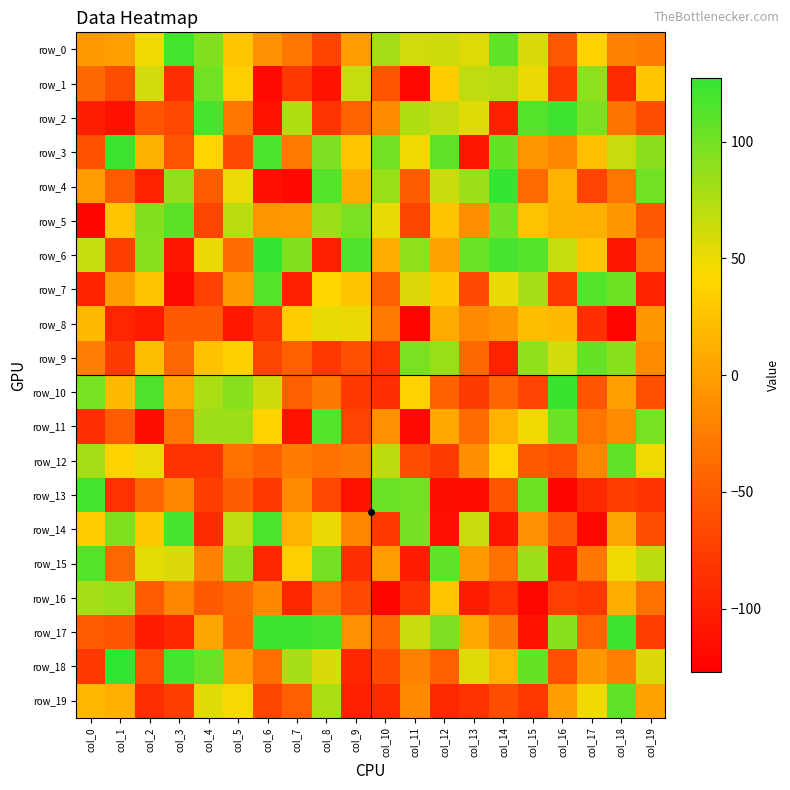

Reading right to left, extract all data points from this chart.

row_0: -26	-22	38	-55	58	108	56	63	62	80	-2	-70	-30	-9	29	94	120	48	0	-4
row_1: 29	-92	89	-80	50	72	68	33	-120	-56	66	-111	-80	-119	35	101	-88	61	-63	-40
row_2: -63	-32	97	123	113	-100	55	67	74	-14	-45	-83	74	-111	-30	118	-66	-57	-112	-101
row_3: 90	65	23	-19	-6	106	-109	108	49	101	29	96	-27	117	-66	39	-56	13	123	-60
row_4: 101	-31	-71	15	-38	126	82	64	-49	85	9	113	-120	-113	51	-50	86	-99	-50	-1
row_5: -54	-5	12	13	26	99	-12	27	-68	52	97	83	-4	-7	70	-68	110	93	28	-123
row_6: -31	-109	29	66	114	119	104	2	88	10	115	-100	94	126	-37	50	-108	92	-75	66
row_7: -99	103	114	-81	78	50	-66	31	57	-48	27	40	-100	114	-4	-72	-118	26	-2	-98
row_8: -5	-122	-87	19	22	-6	-15	9	-122	-27	50	52	33	-83	-107	-52	-52	-106	-96	20
row_9: -14	91	106	61	87	-98	-39	84	97	-85	-61	-80	-46	-68	36	25	-41	22	-77	-25
row_10: -61	0	-56	125	-71	-43	-77	-46	37	-89	-79	-28	-48	63	92	77	7	116	19	98
row_11: 98	-14	-31	104	49	15	-37	7	-119	-11	-71	114	-111	38	83	82	-31	-115	-50	-89
row_12: 49	108	-19	-60	-52	40	-12	-77	-62	69	-28	-34	-26	-46	-33	-84	-84	51	38	79
row_13: -85	-76	-93	-123	103	-56	-117	-115	101	104	-111	-67	-14	-81	-49	-74	-18	-43	-86	120
row_14: -62	4	-120	-54	-10	-108	65	-113	99	-79	-20	50	14	117	68	-91	119	31	95	33
row_15: 69	48	-30	-110	82	-34	-3	107	-103	-1	-88	100	35	-95	87	-21	57	54	-41	114
row_16: -33	11	-80	-73	-121	-84	-103	29	-84	-122	-66	-36	-95	-17	-39	-52	-18	-51	84	80
row_17: -75	122	-45	91	-111	-28	8	96	64	-42	-10	119	123	122	-44	4	-95	-104	-57	-50
row_18: 57	-23	-5	-60	106	14	56	-46	-21	-65	-95	58	78	-35	-2	104	118	-60	127	-81
row_19: 1	108	48	-1	-80	-62	-84	-93	-16	-91	-100	77	-48	-68	46	55	-74	-89	12	18